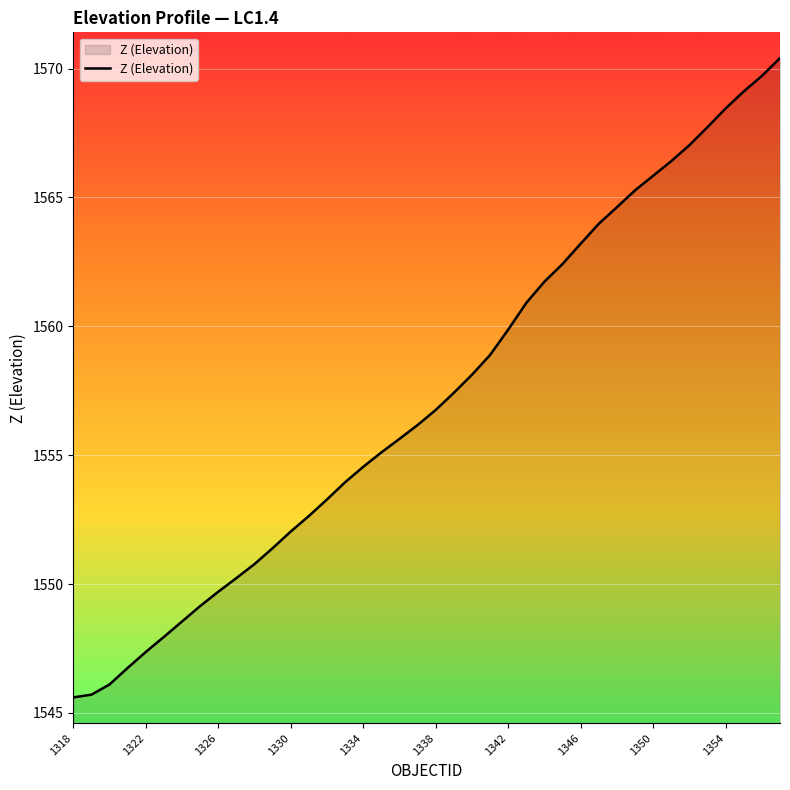

What is the minimum value shown in the chart?

1545.6